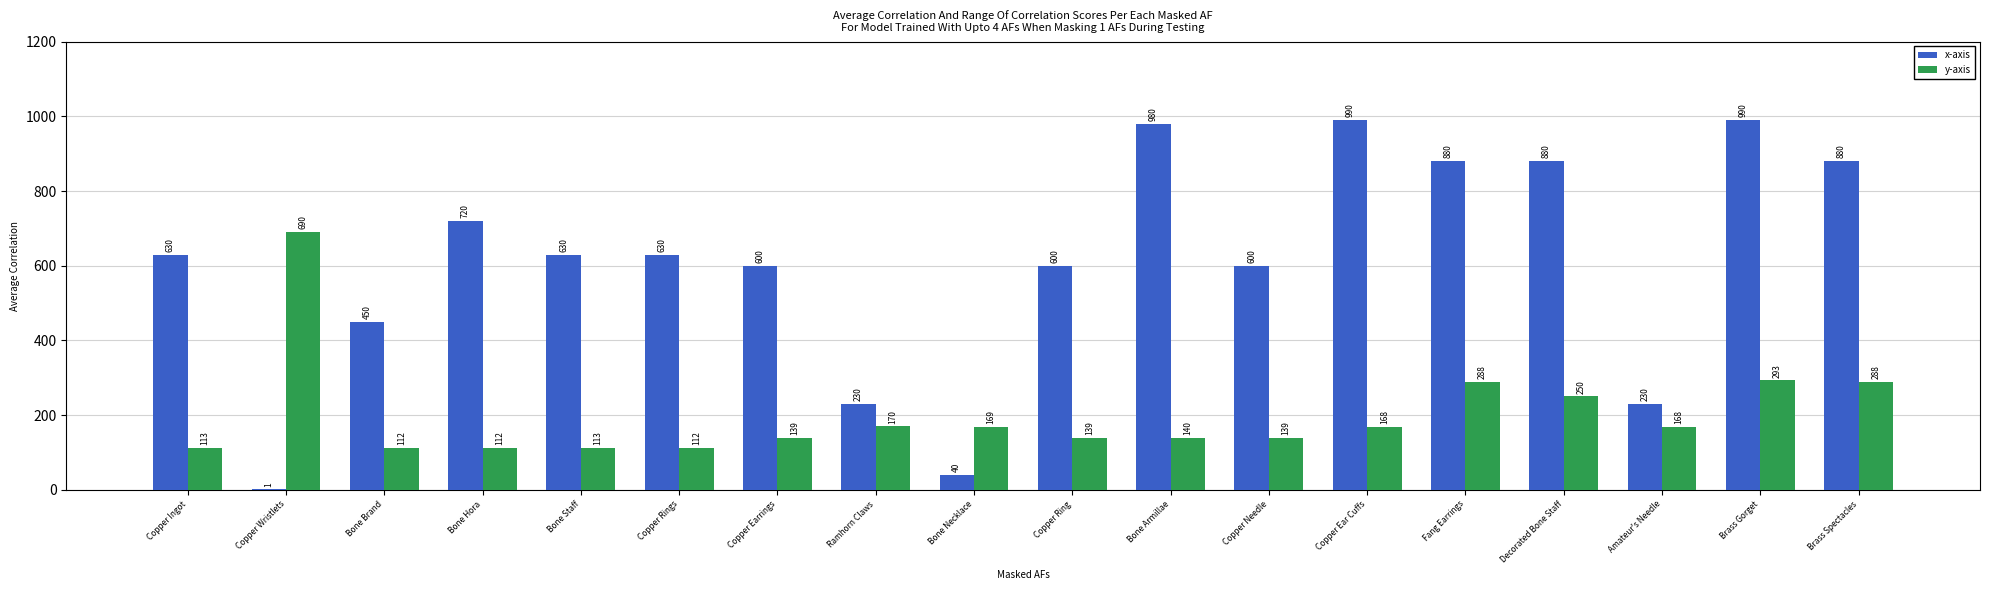

How many data points does each series have?

18